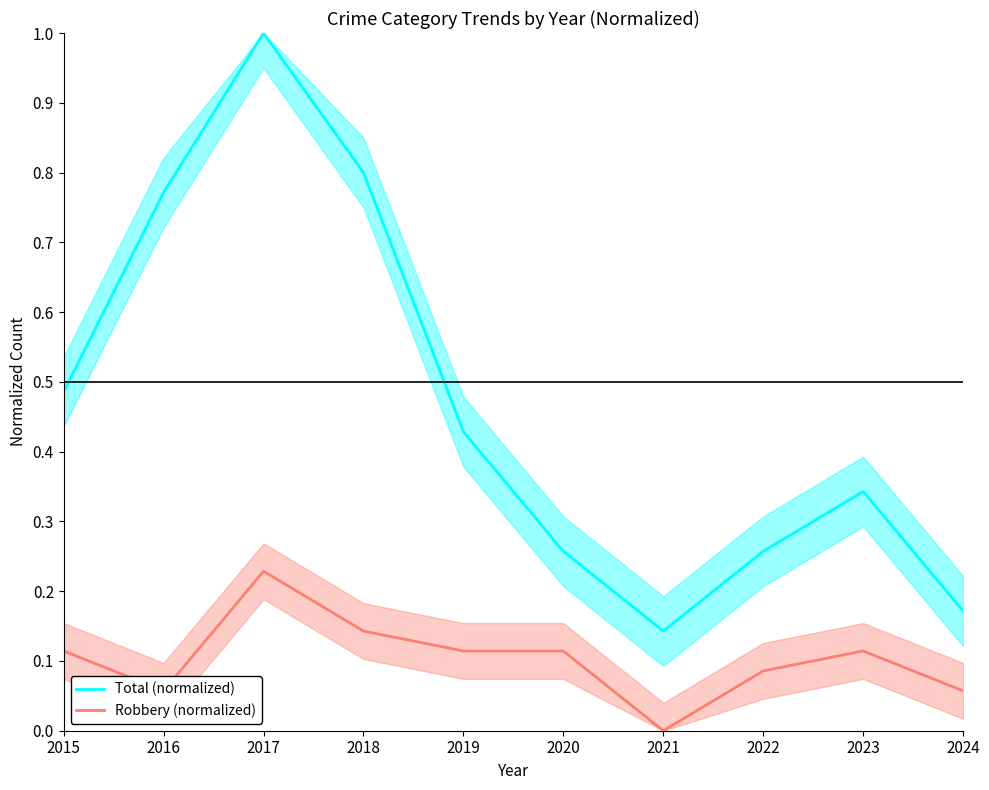

What is the difference between the maximum and minimum values in the Total (normalized) series?

0.9